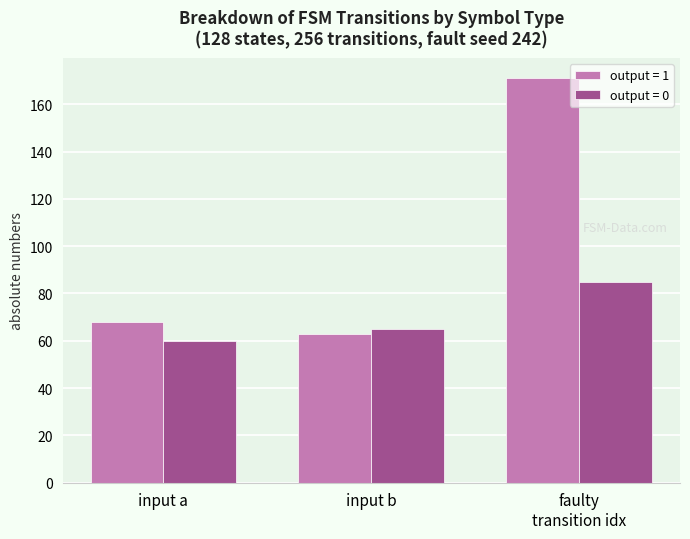

Which category has the highest value across all series?

faulty
transition idx